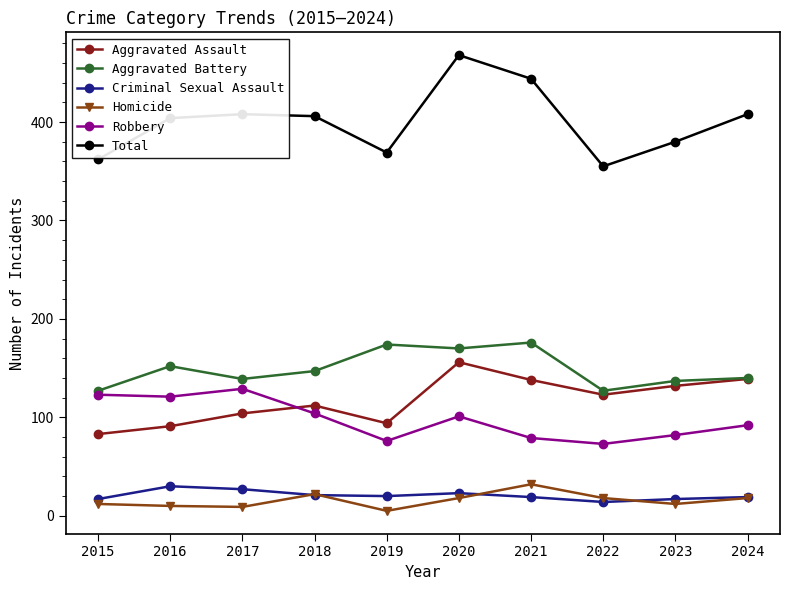

Is the value of Aggravated Assault at 2021 greater than the value of Criminal Sexual Assault at 2019?

Yes